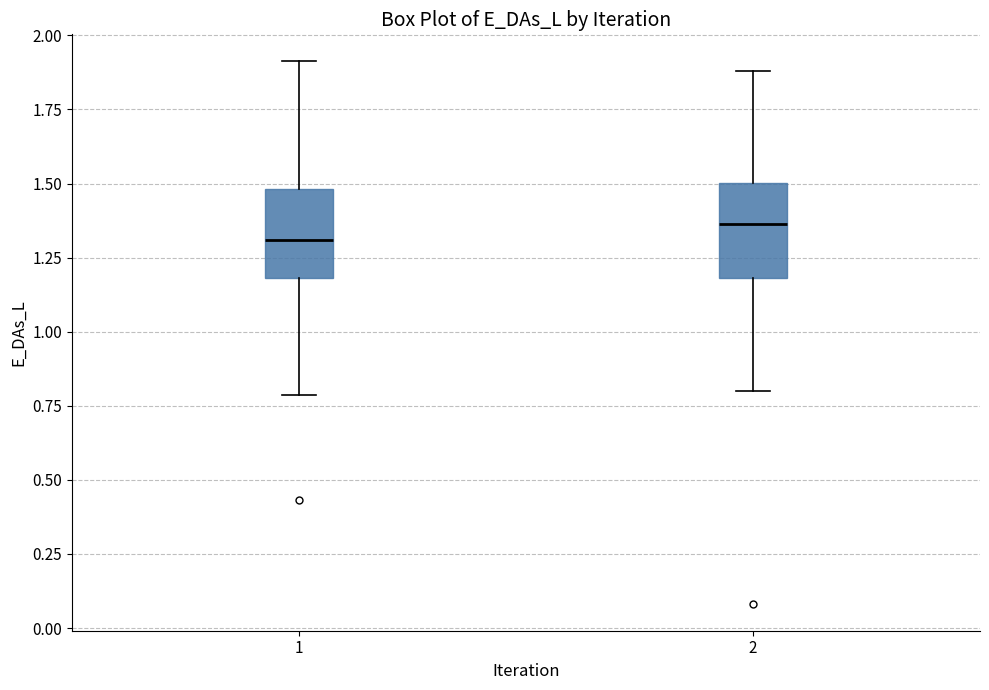

Reading left to right, read every box against the y-axis: the position of its median line, the range the box covers, and the ends of its whiskers. The values are not printed on the chart, so give them approximately, as read against the axis.

1: median 1.30, box 1.20 to 1.50, whiskers 0.80 to 1.90
2: median 1.35, box 1.20 to 1.50, whiskers 0.80 to 1.90